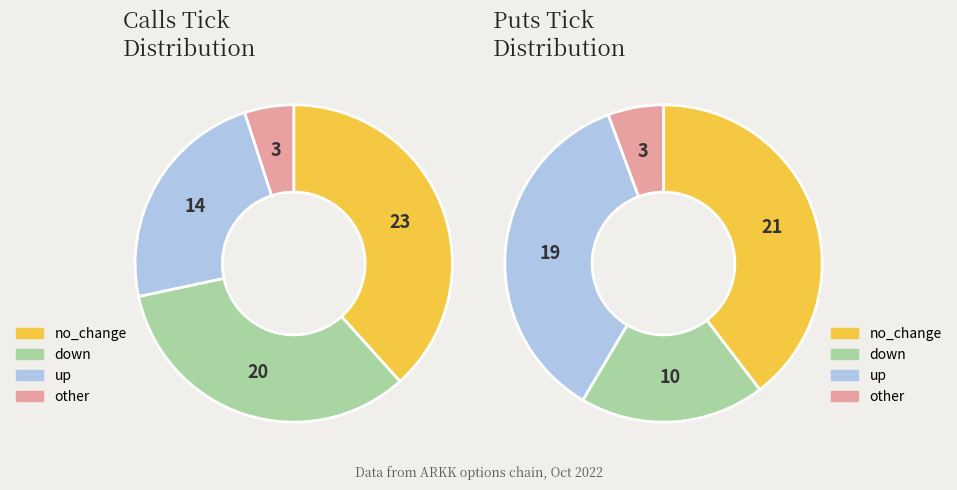

Do down and no_change together represent more than half of the pie?

Yes